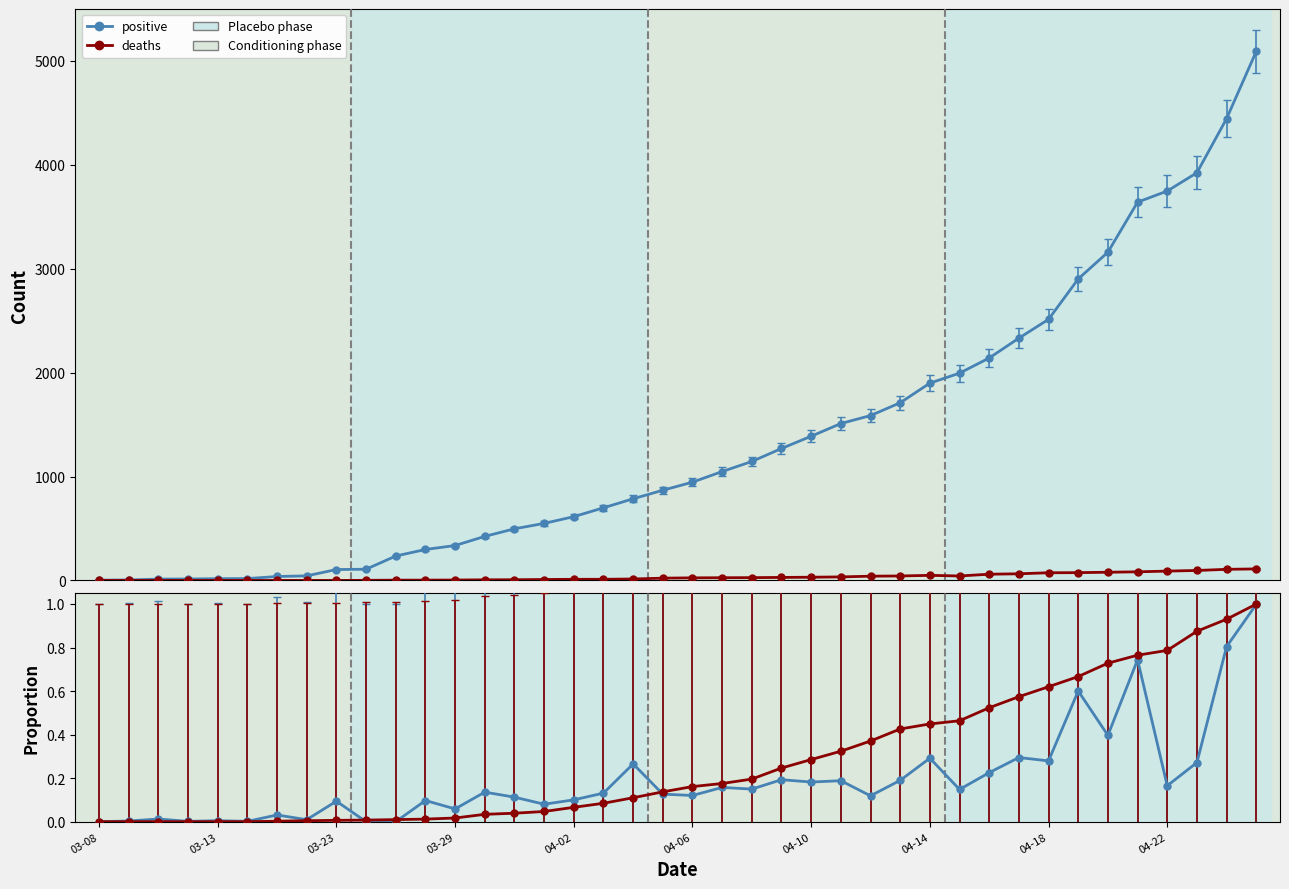

What is the difference between the positive values at 33 and 11?

2604.0